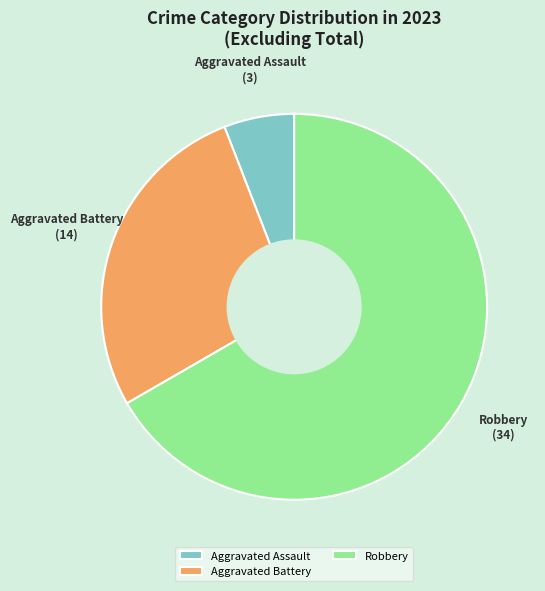

Which category accounts for the majority?

Robbery